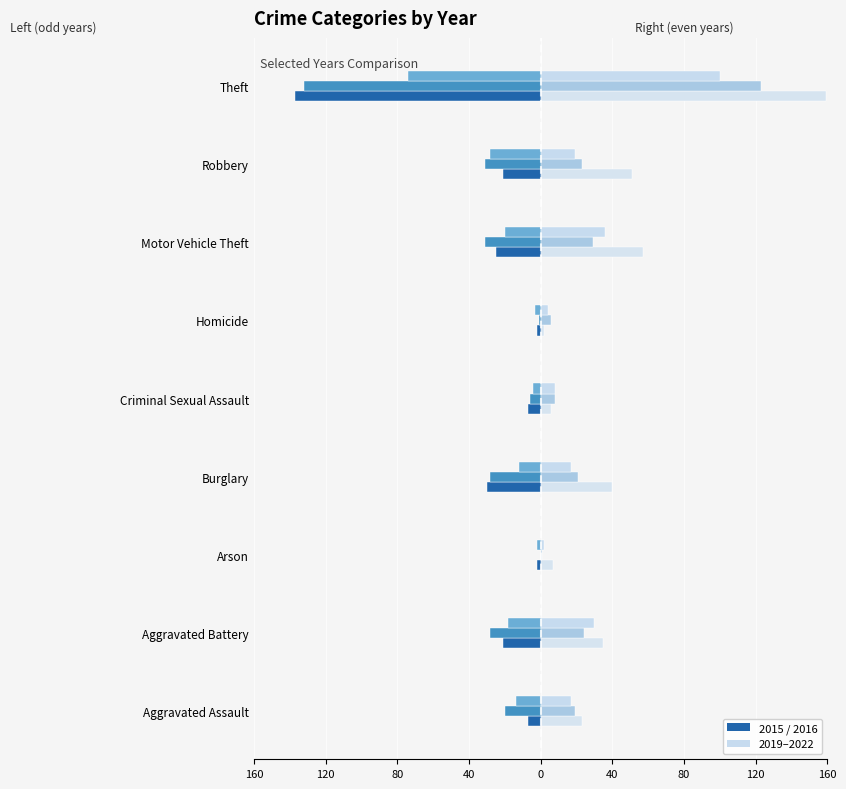

How many bars are there in total?

54